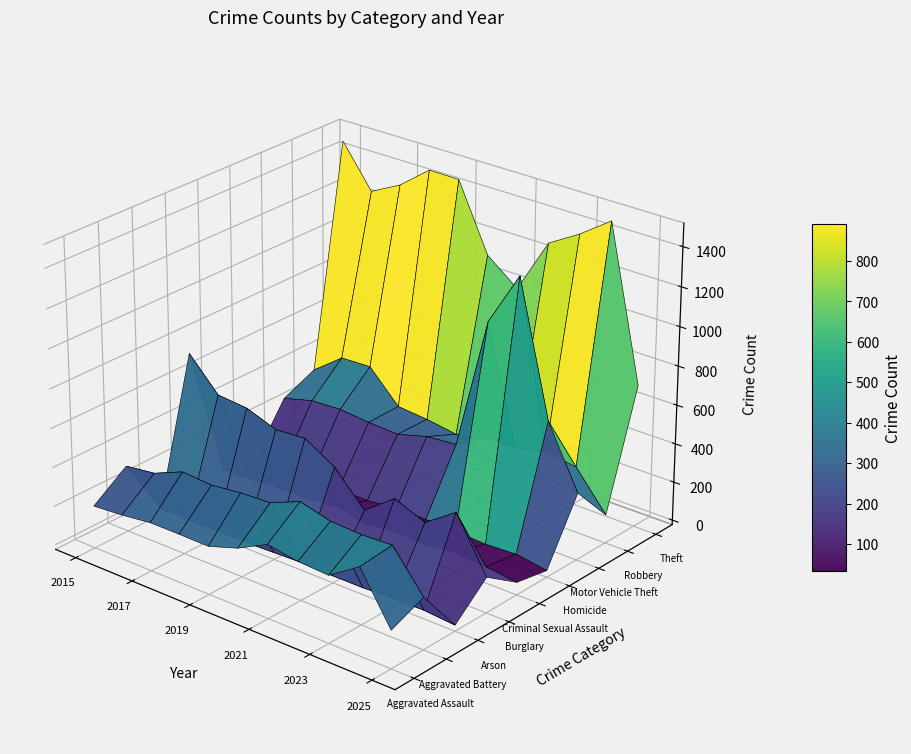

What is the difference between the second highest and second lowest values in the Arson series?

12